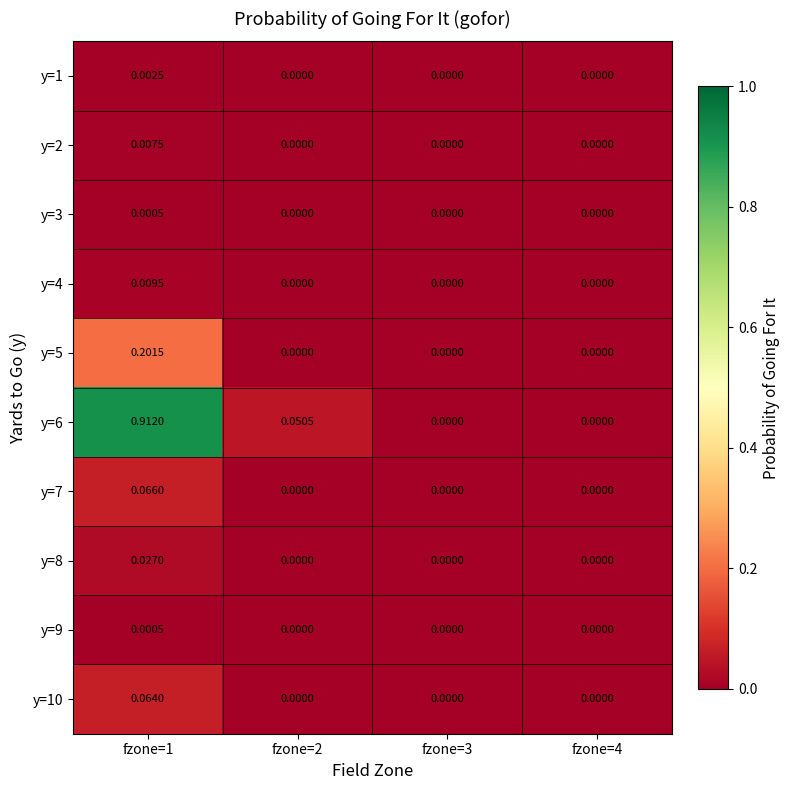

Which series has the widest spread of values?

y=6